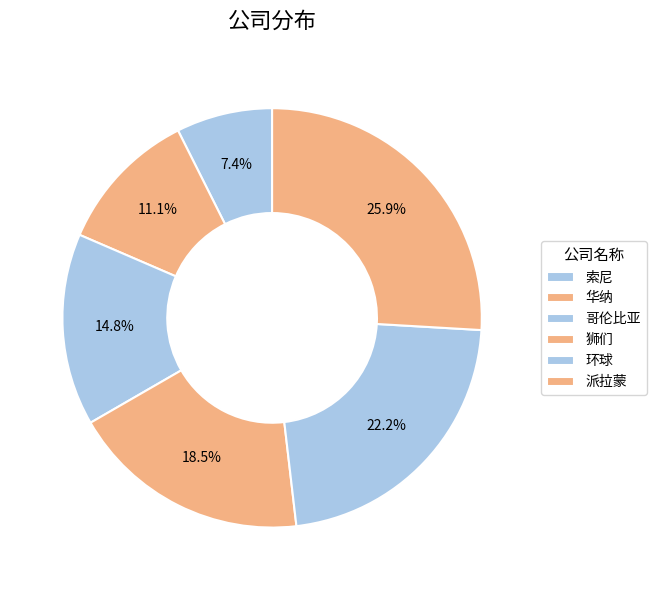

To the nearest percent, what is the difference between the 派拉蒙 and 哥伦比亚 slice percentages?

11%